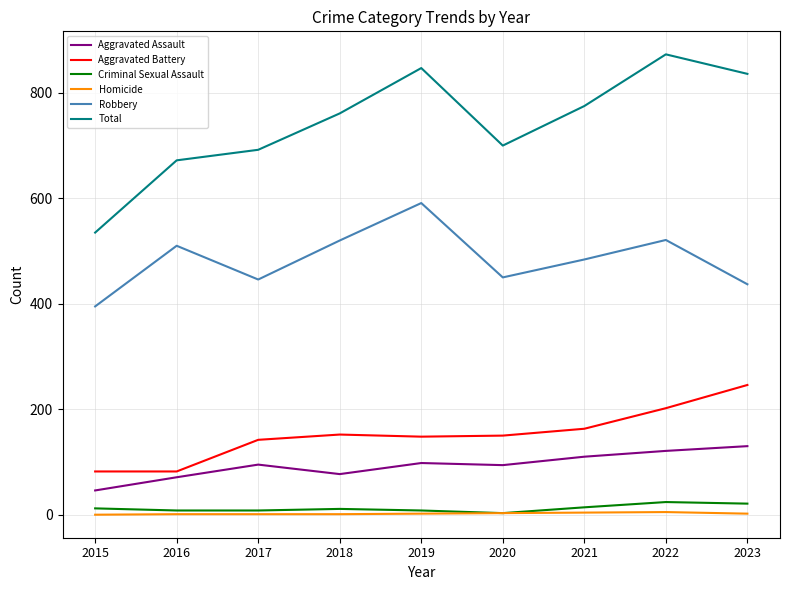

Count the number of data series in this chart.

6